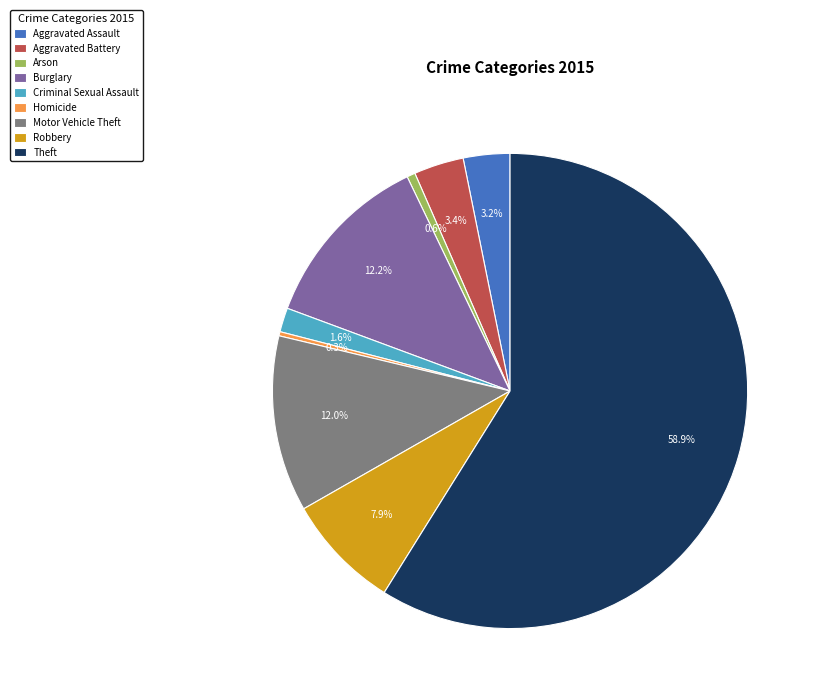

To the nearest percent, what portion does Motor Vehicle Theft represent?

12%